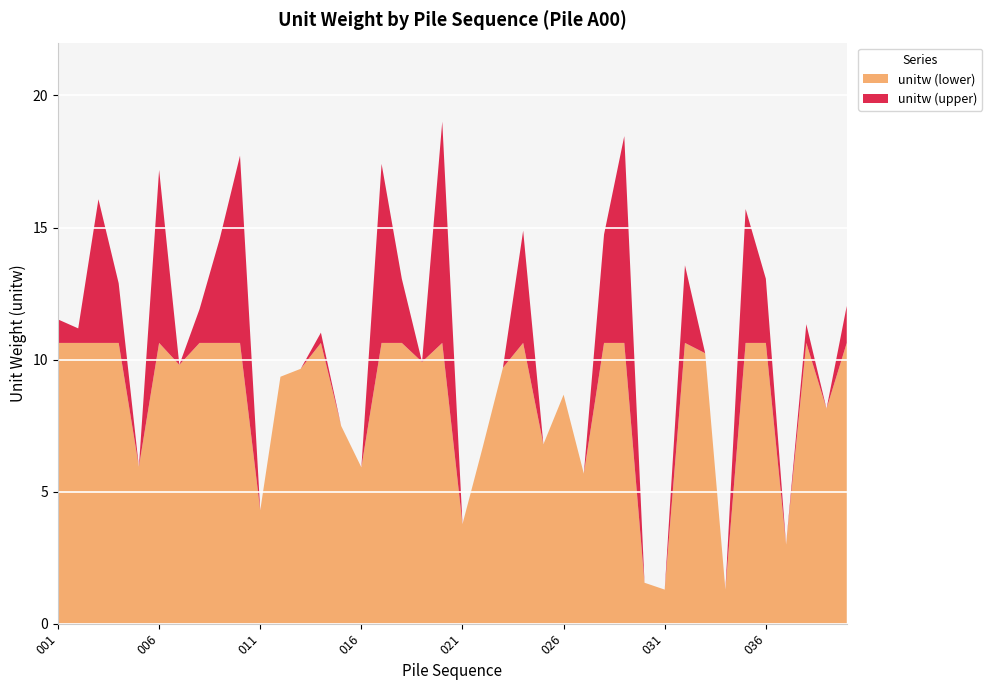

Reading left to right, transcribe all the data shown in this chart.

11.5	11.2	16.1	12.9	5.9	17.2	9.8	11.9	14.6	17.7	4.3	9.3	9.7	11.0	7.5	5.9	17.4	13.1	9.9	19.0	3.8	6.7	9.7	14.9	6.8	8.7	5.7	14.7	18.5	1.6	1.3	13.6	10.2	1.3	15.7	13.1	3.0	11.3	8.1	12.0